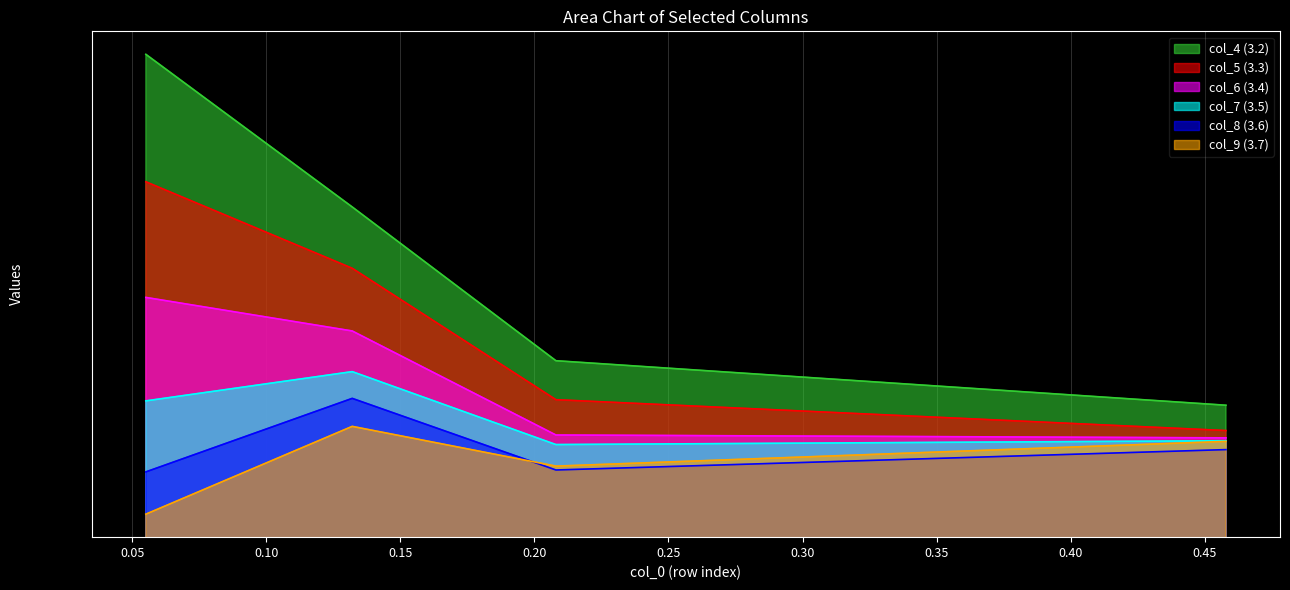

Is it true that col_8 (3.6) equals 0.3 at 0.208?

False